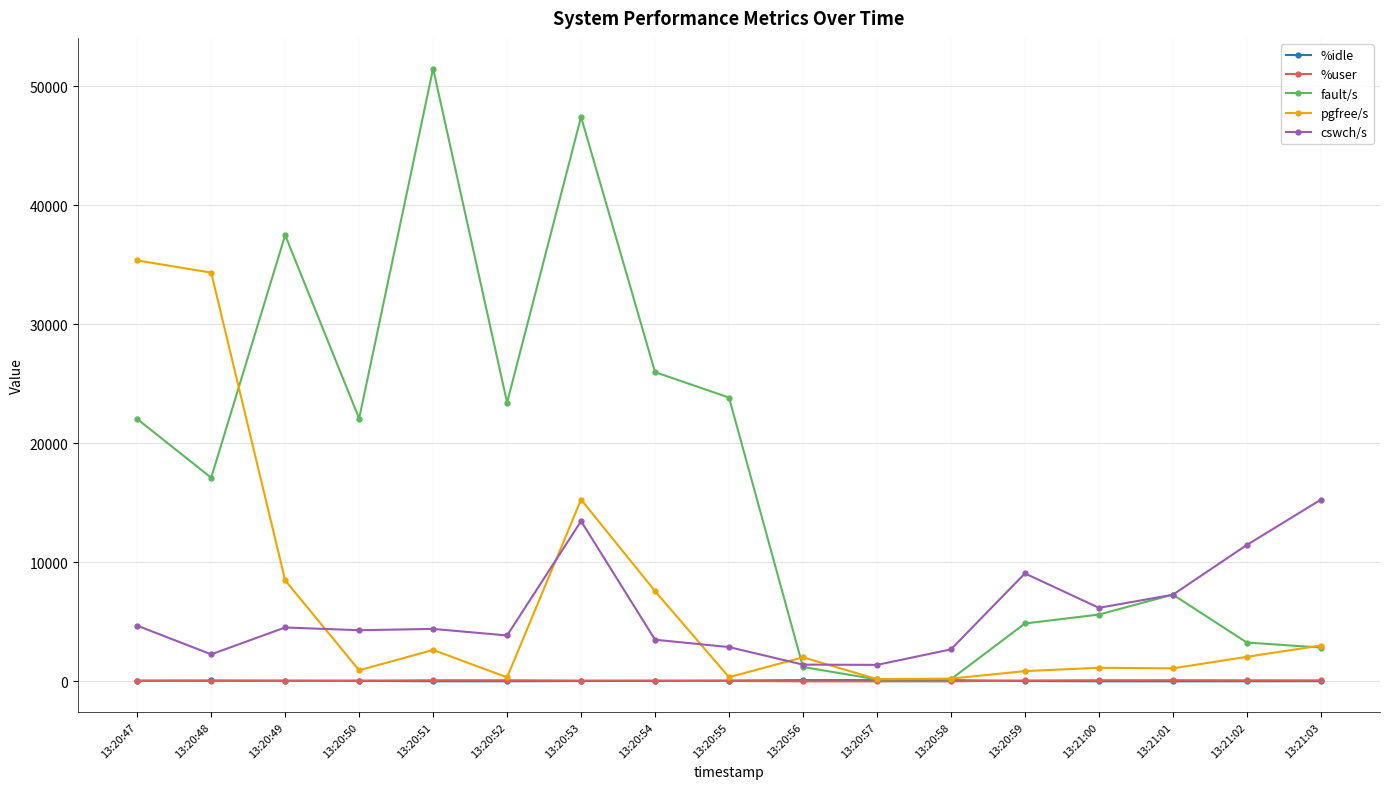

What is the label of the 7th point from the left?

13:20:53